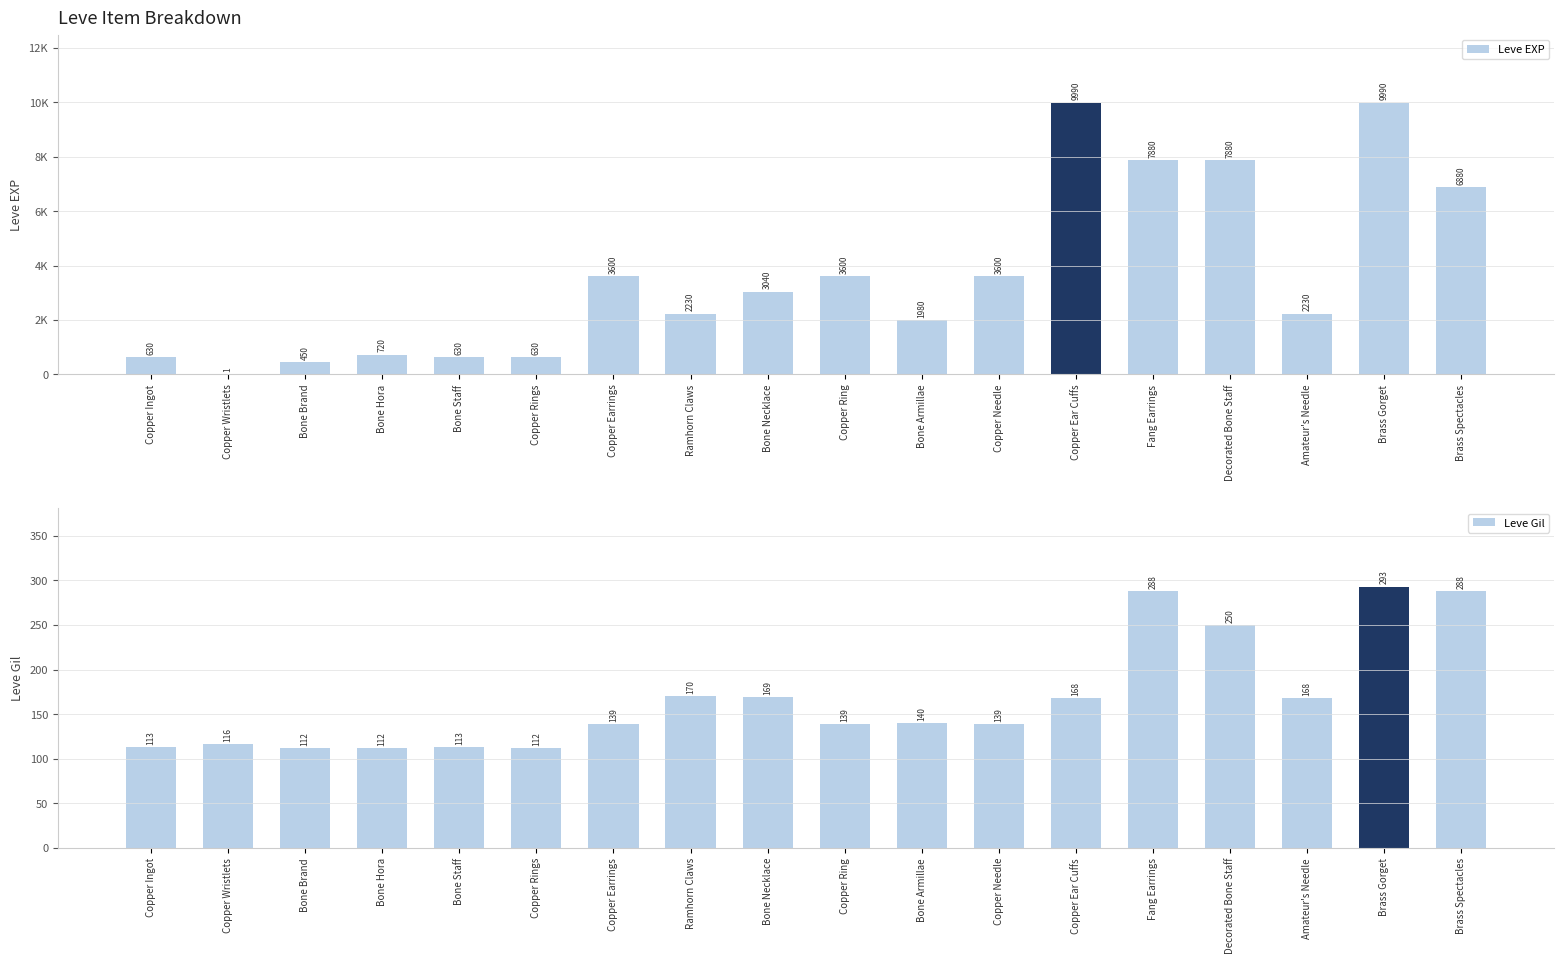

List the series in order of their peak value, highest first.

Leve EXP, Leve Gil